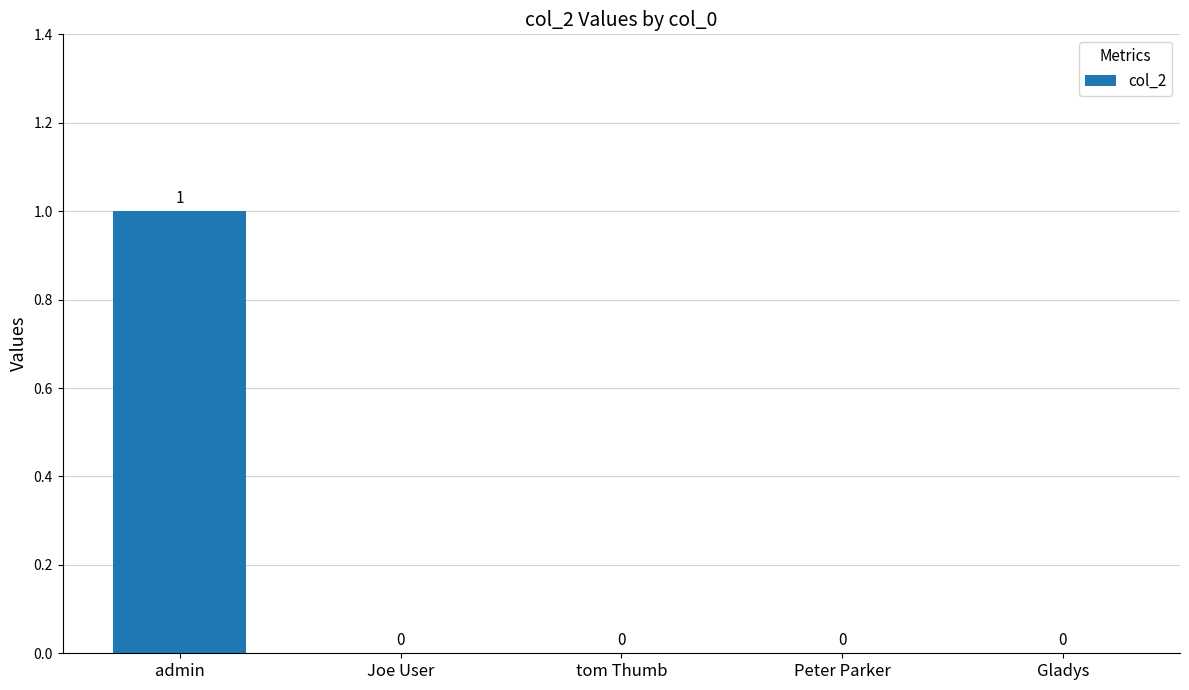

How many values are between 0 and 1?

5